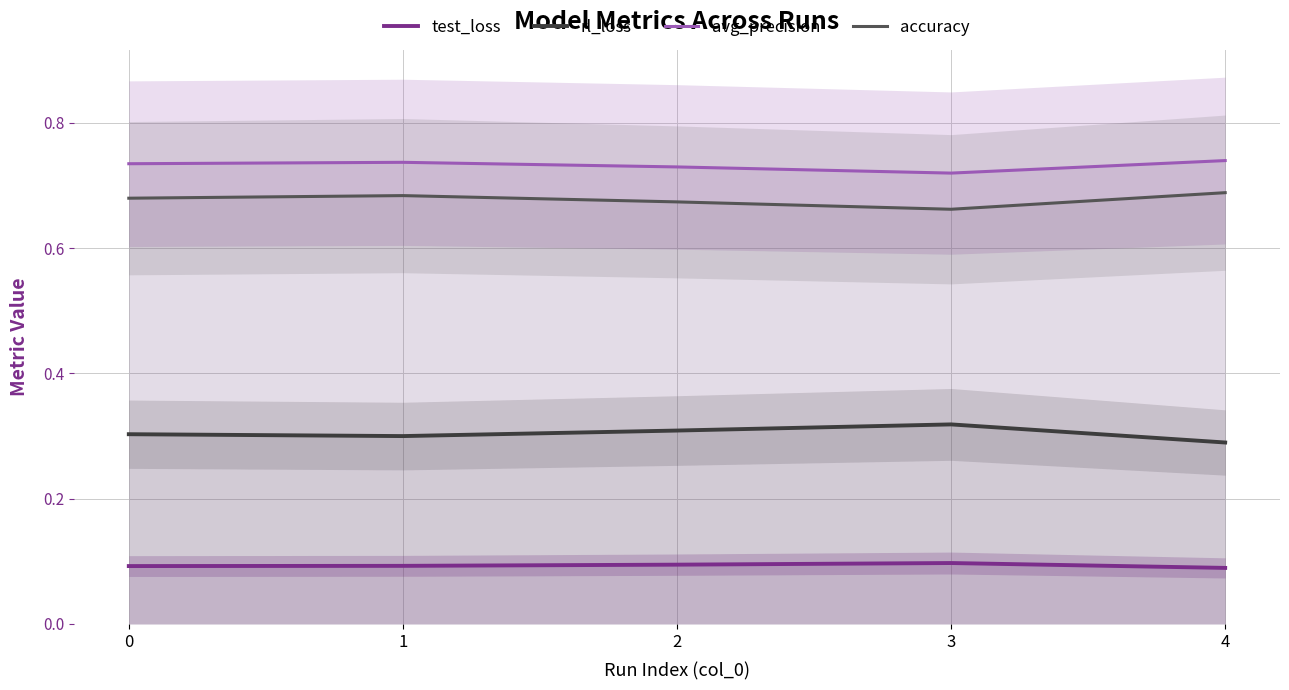

Which series has the largest range (max minus min)?

rl_loss